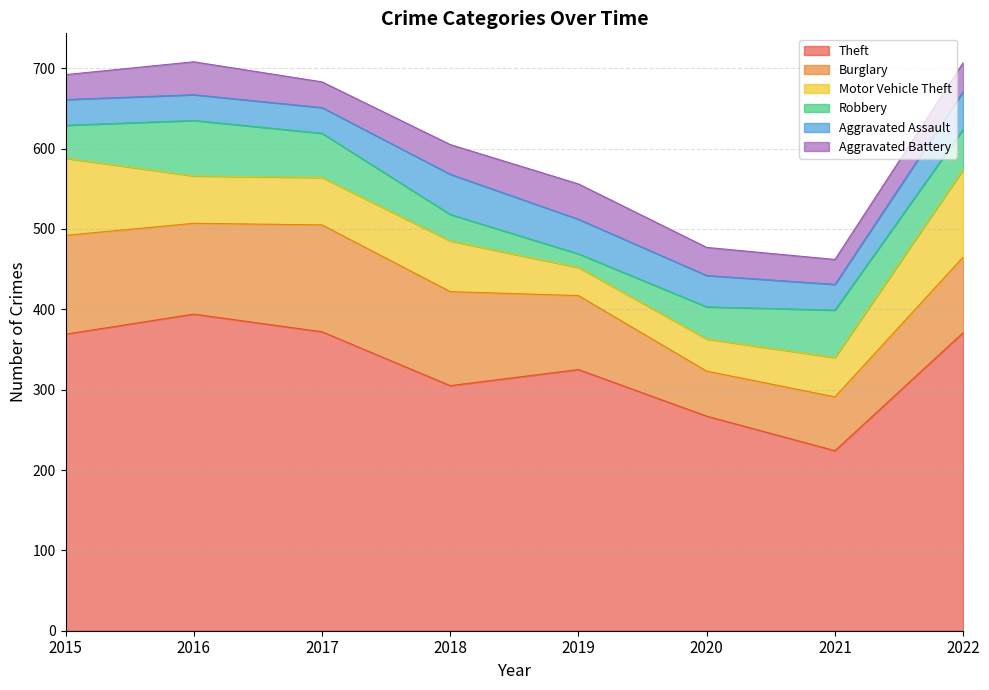

What is the difference between the highest and lowest values at 2020?

232